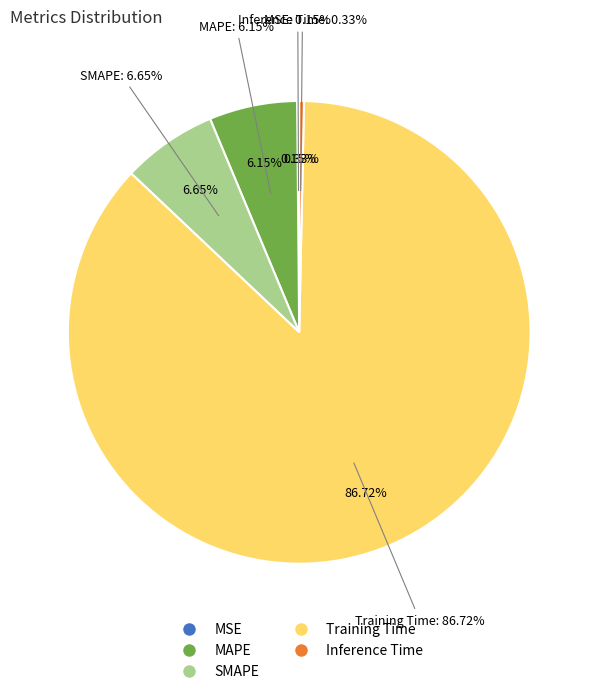

Which slice is the largest?

Training Time